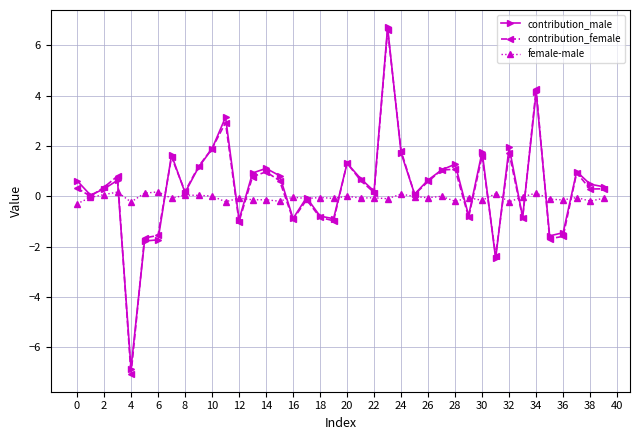

True or false: contribution_male has more than 1 points higher than both neighbors.

True